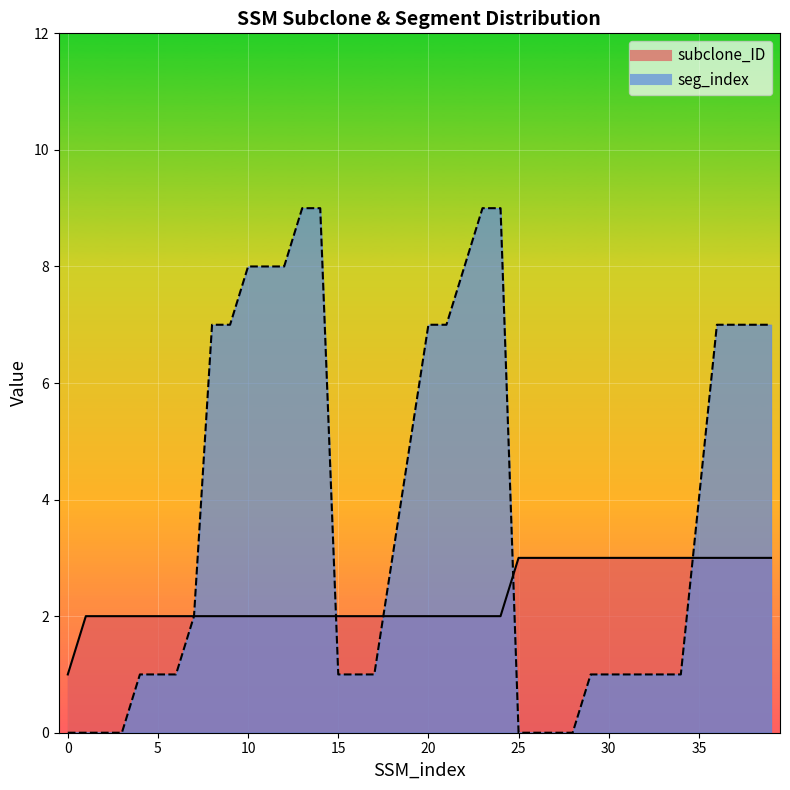

List the series in order of their overall mean, lowest first.

subclone_ID, seg_index